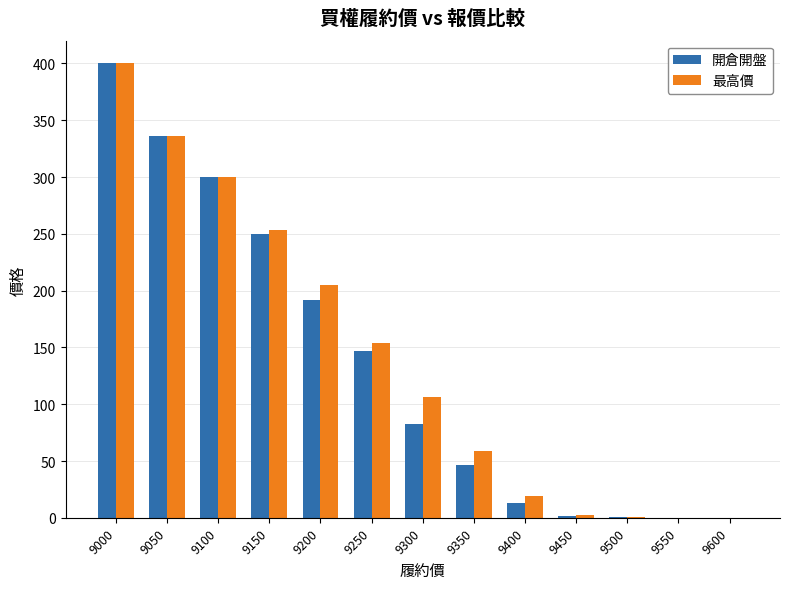

Which label corresponds to the largest value in the chart?

9000